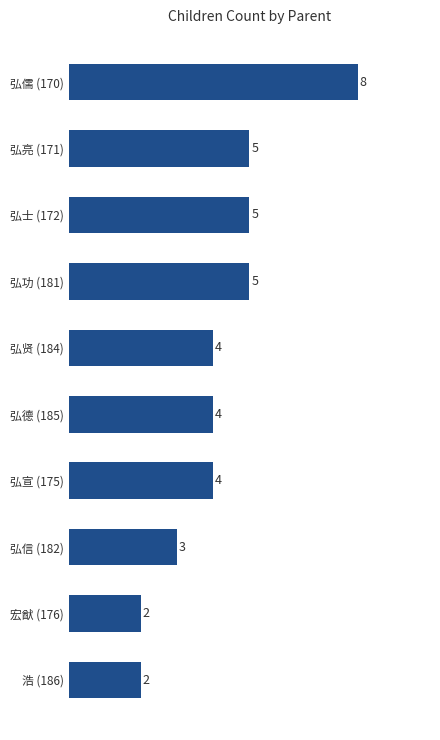

How many bars are there in total?

10